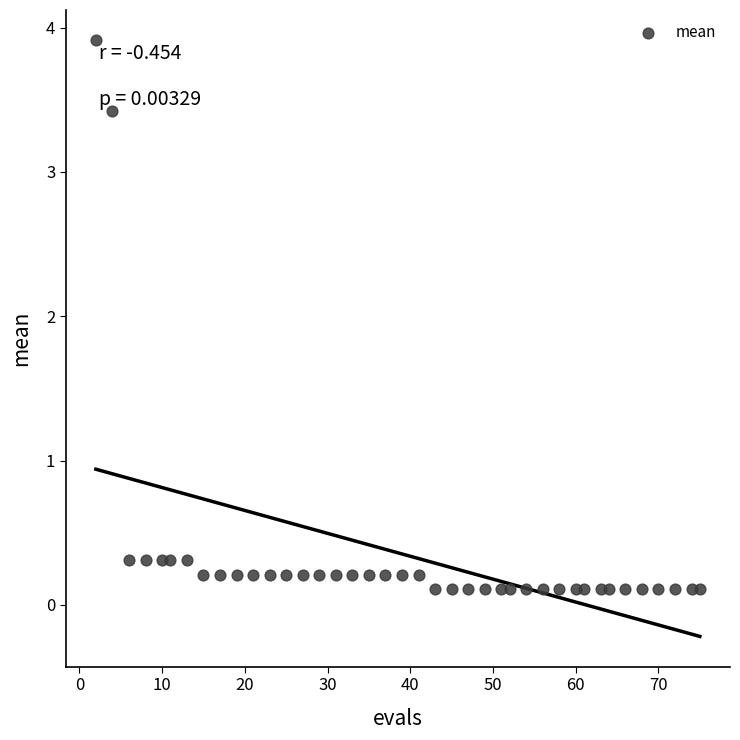

What is the range of X values (max minus min)?

73.0